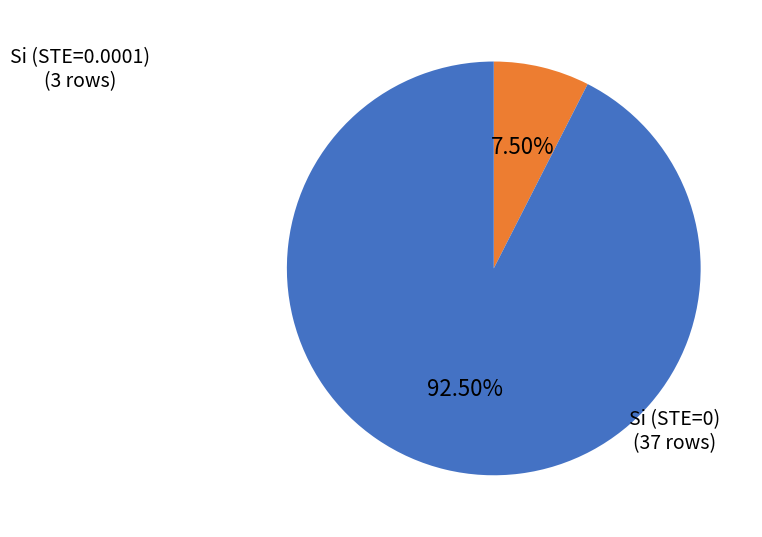

What is the total percentage of Si (STE=0) and Si (STE=0.0001)?

100.0%